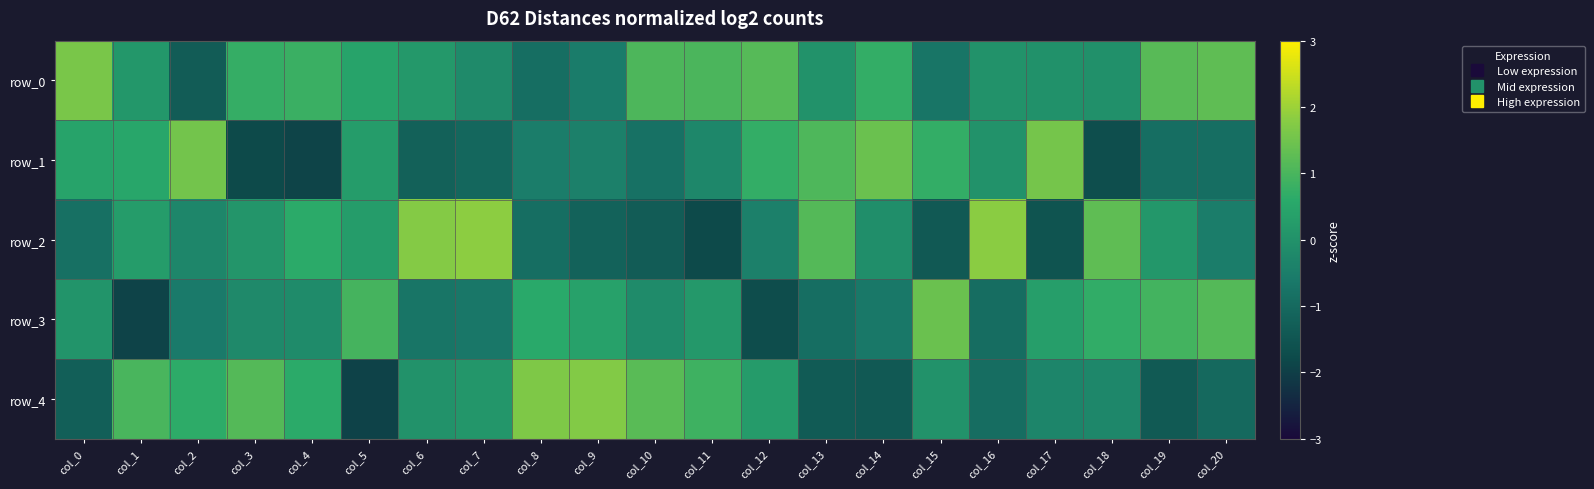

Between col_6 and col_15, which is larger?

col_6